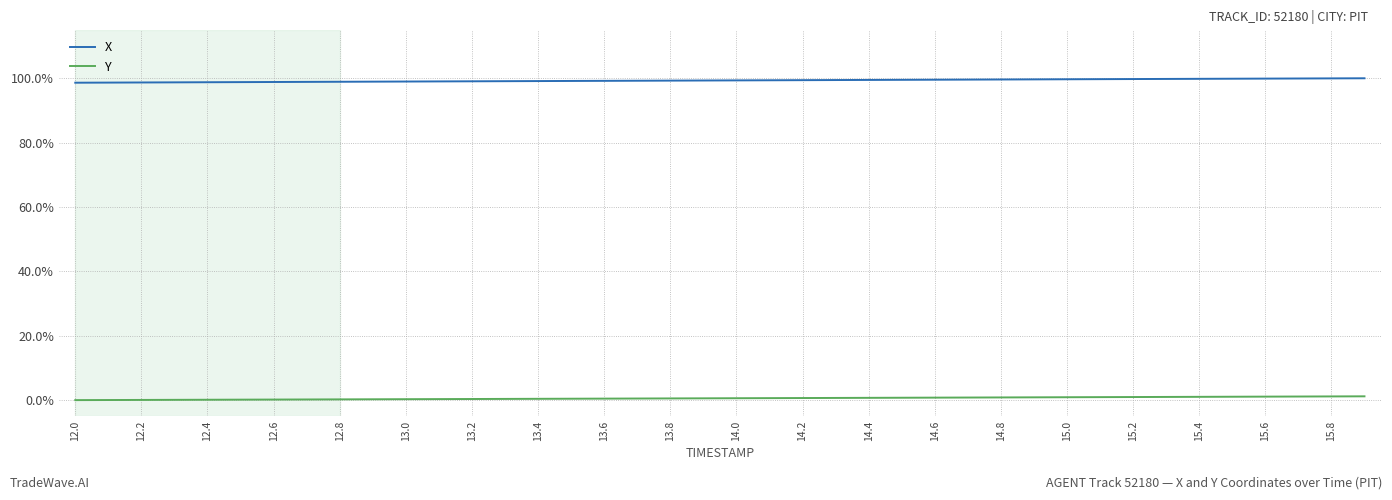

List the series in order of their overall mean, highest first.

X, Y